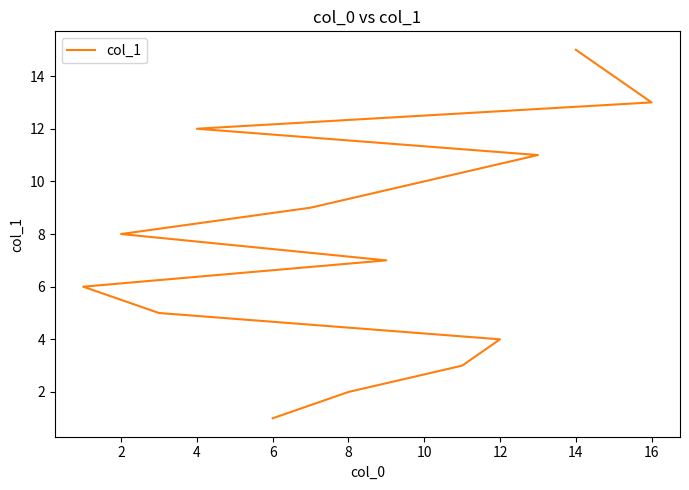

True or false: the data shows 13 at 12.

False